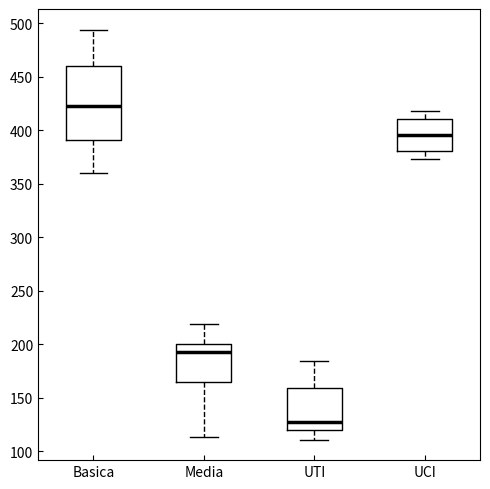

Reading left to right, read every box against the y-axis: the position of its median line, the range the box covers, and the ends of its whiskers. The values are not printed on the chart, so give them approximately, as read against the axis.

Basica: median 425, box 390 to 460, whiskers 360 to 495
Media: median 195, box 165 to 200, whiskers 115 to 220
UTI: median 125, box 120 to 160, whiskers 110 to 185
UCI: median 395, box 380 to 410, whiskers 375 to 420